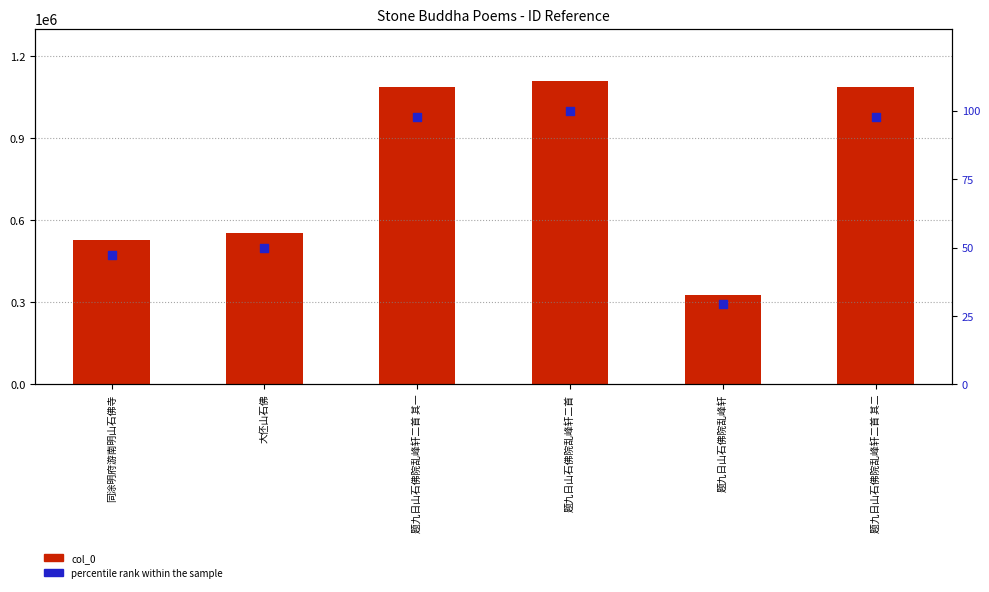

At how many categories does at least one series exceed 727857?

3